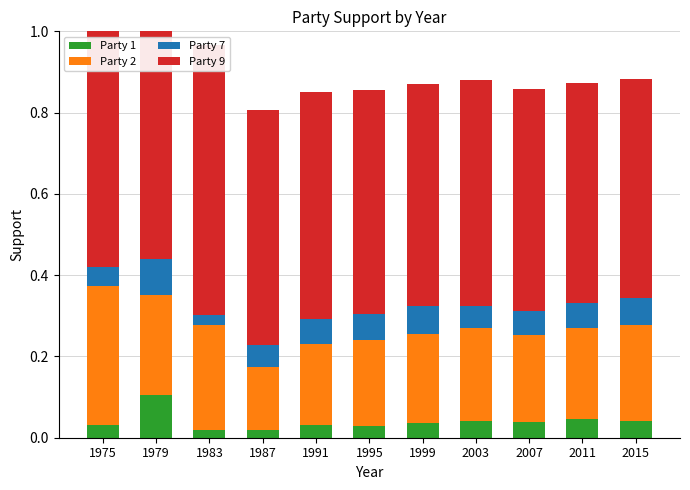

What is the total value across all series at 1995?

0.9